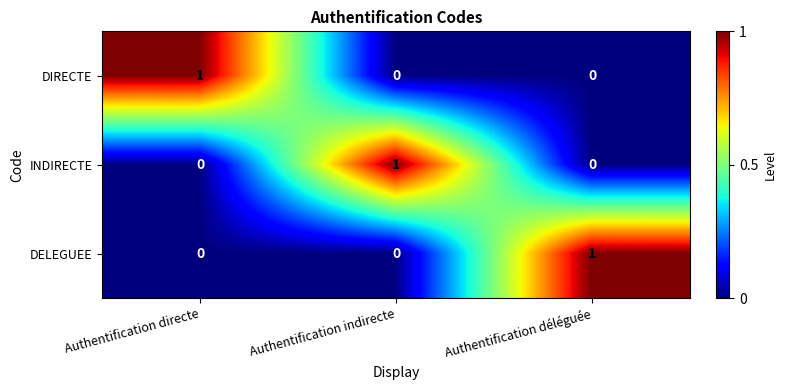

The INDIRECTE series shows 0 at Authentification déléguée. True or false?

True